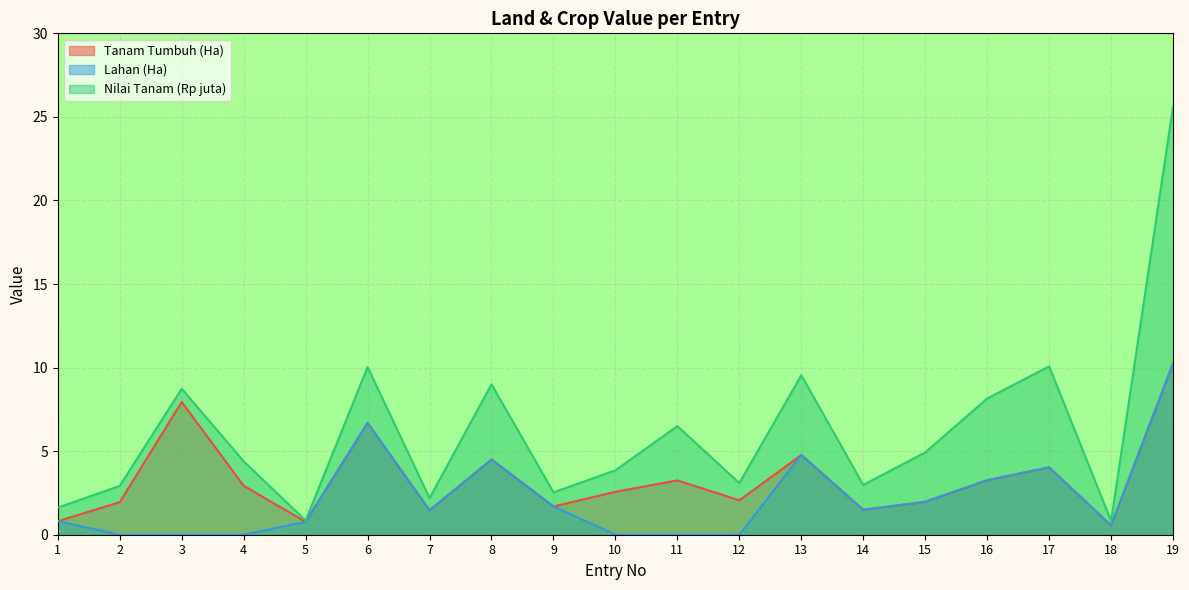

What is the highest value of the Tanam Tumbuh (Ha) series?

10.2